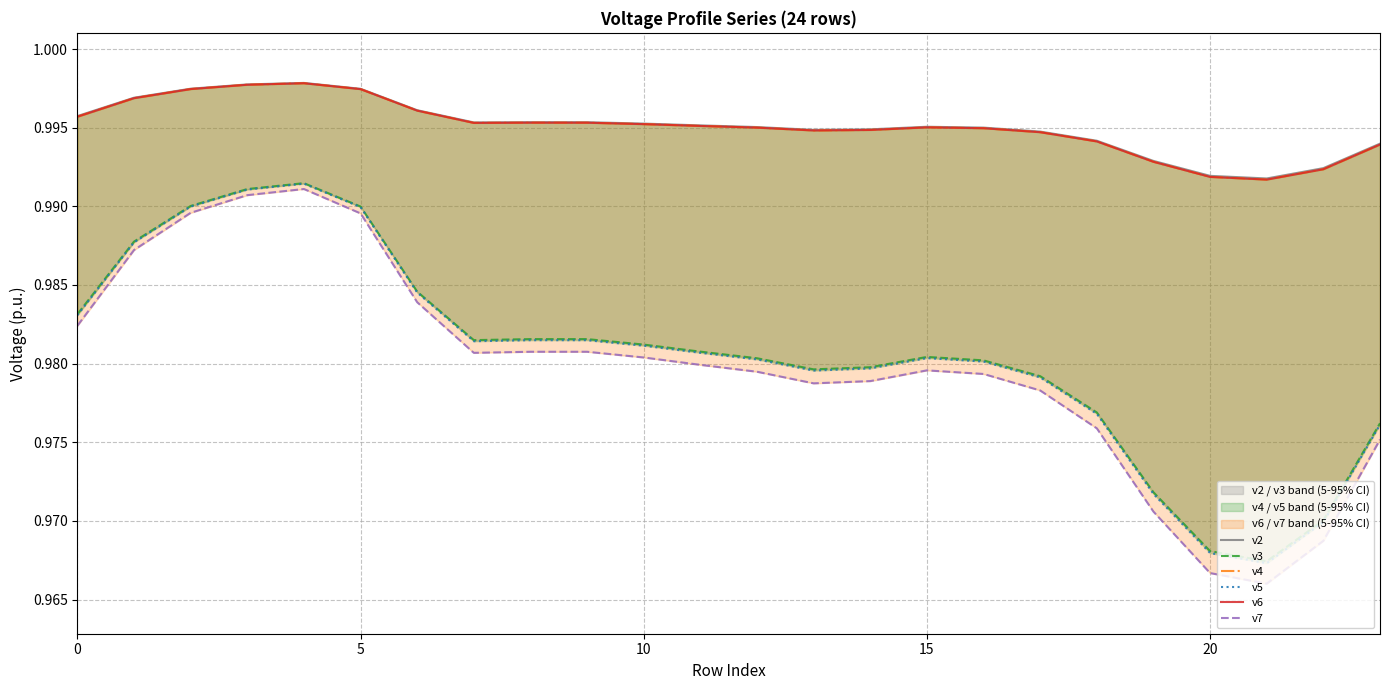

How many categories are shown in the chart?

24